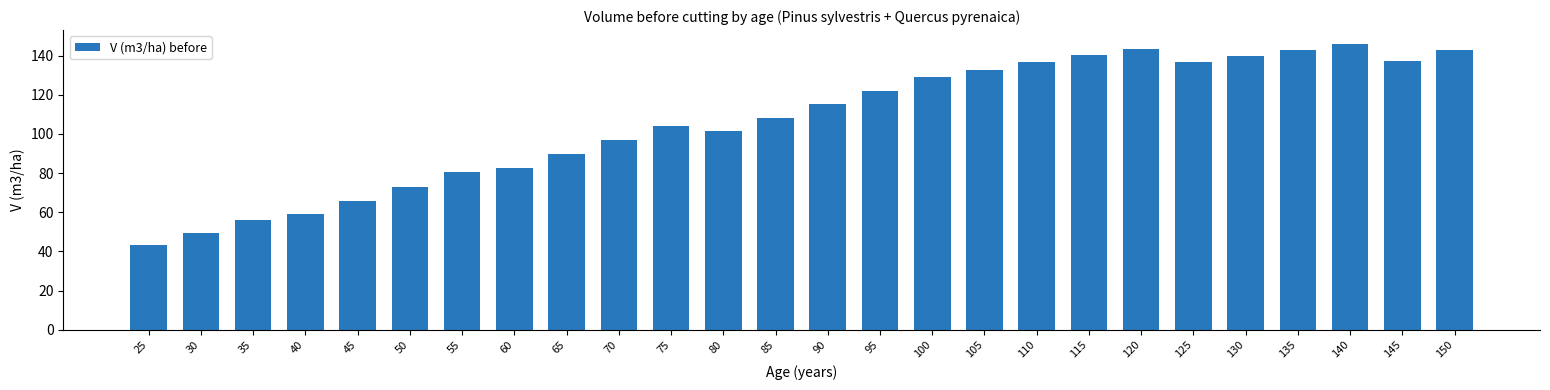

Which has a higher value, 110 or 25?

110